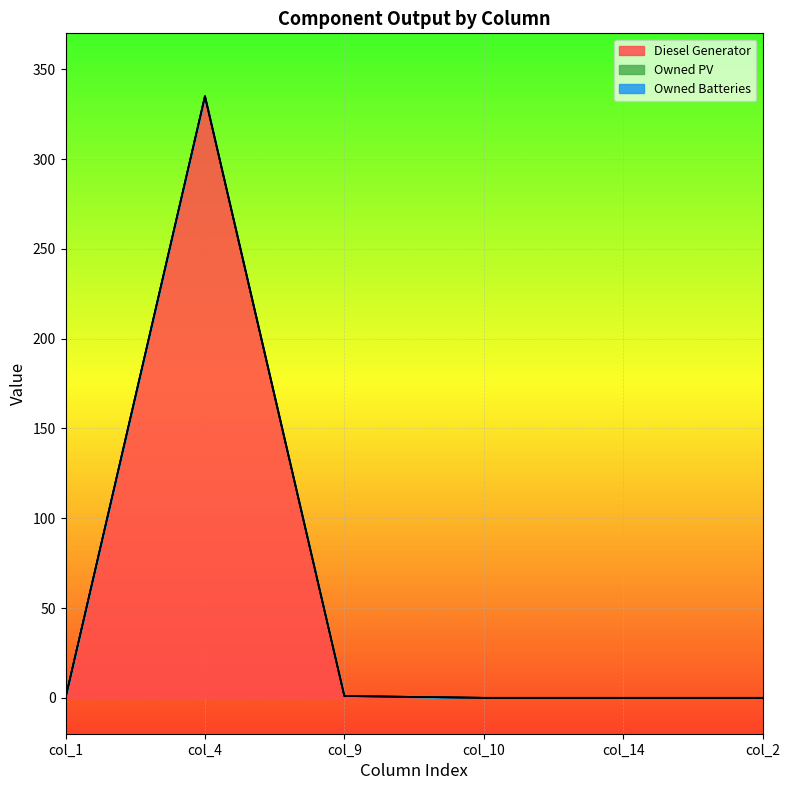

Does the chart display data point markers on the line(s)?

No